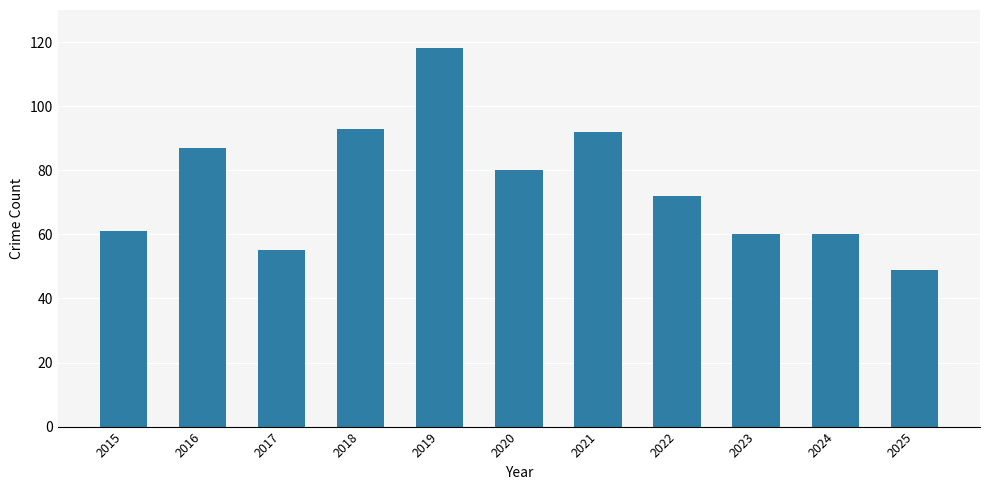

At which label does the data first exceed 72?

2016